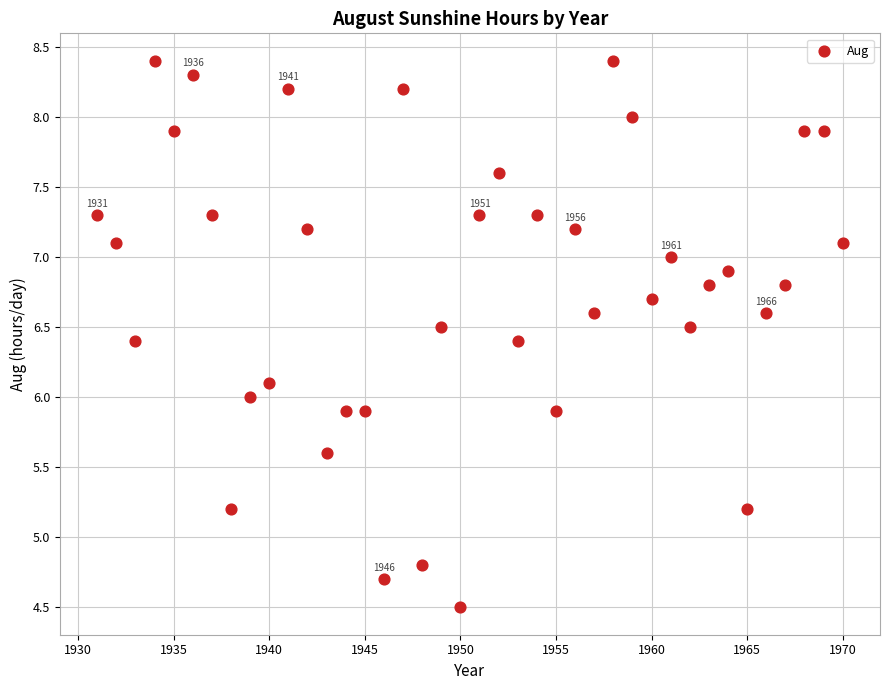

What is the range of X values (max minus min)?

39.0